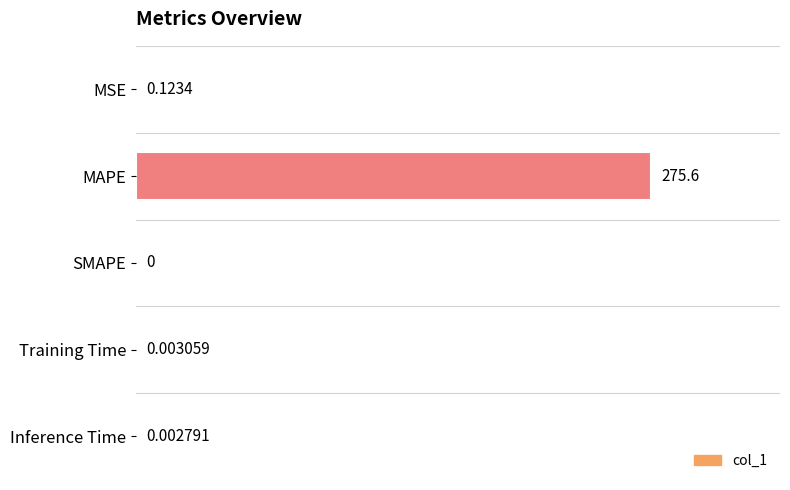

What is the sum of all values?

275.7